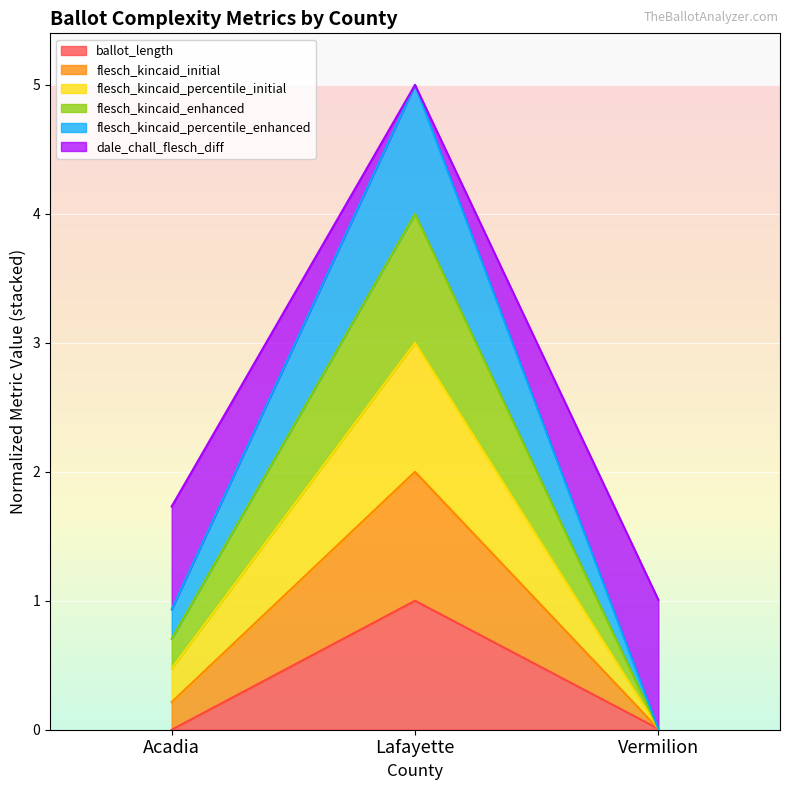

How many lines are shown in the chart?

6